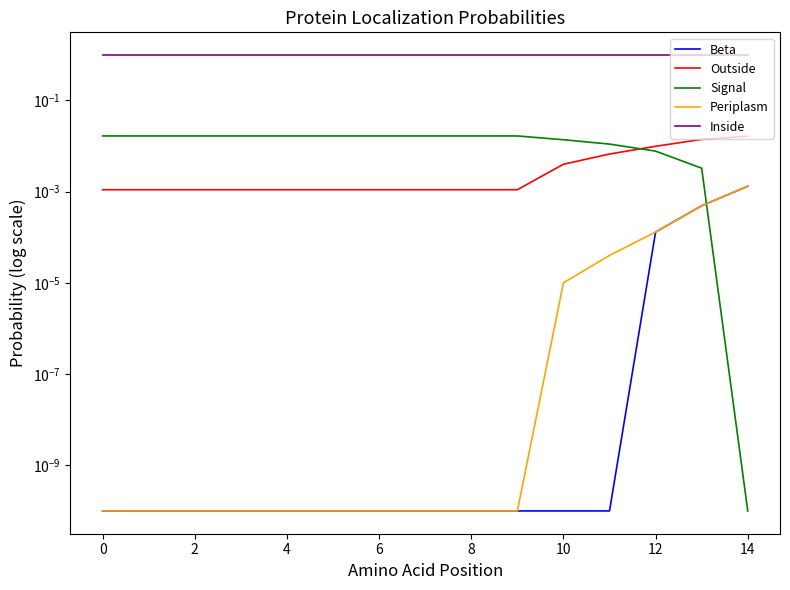

Reading right to left, extract all data points from this chart.

Beta: 0.0	0.0	0.0	0.0	0.0	0.0	0.0	0.0	0.0	0.0	0.0	0.0	0.0	0.0	0.0
Outside: 0.0	0.0	0.0	0.0	0.0	0.0	0.0	0.0	0.0	0.0	0.0	0.0	0.0	0.0	0.0
Signal: 0.0	0.0	0.0	0.0	0.0	0.0	0.0	0.0	0.0	0.0	0.0	0.0	0.0	0.0	0.0
Periplasm: 0.0	0.0	0.0	0.0	0.0	0.0	0.0	0.0	0.0	0.0	0.0	0.0	0.0	0.0	0.0
Inside: 1.0	1.0	1.0	1.0	1.0	1.0	1.0	1.0	1.0	1.0	1.0	1.0	1.0	1.0	1.0